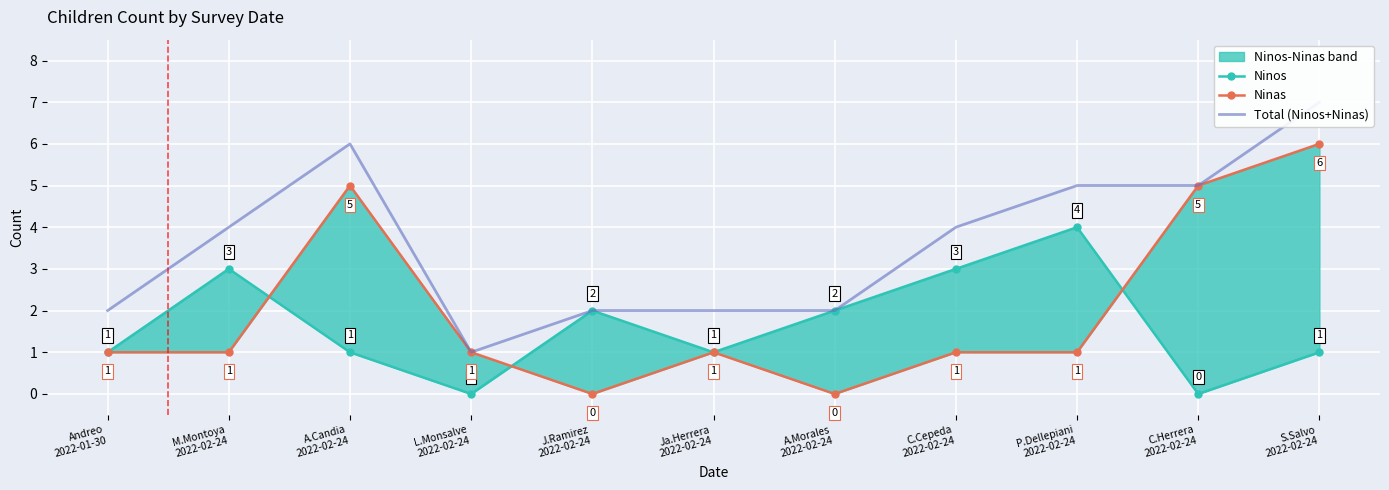

Reading right to left, list all the values displayed in this chart.

Ninos: S.Salvo
2022-02-24=1	C.Herrera
2022-02-24=0	P.Dellepiani
2022-02-24=4	C.Cepeda
2022-02-24=3	A.Morales
2022-02-24=2	Ja.Herrera
2022-02-24=1	J.Ramirez
2022-02-24=2	L.Monsalve
2022-02-24=0	A.Candia
2022-02-24=1	M.Montoya
2022-02-24=3	Andreo
2022-01-30=1
Ninas: S.Salvo
2022-02-24=6	C.Herrera
2022-02-24=5	P.Dellepiani
2022-02-24=1	C.Cepeda
2022-02-24=1	A.Morales
2022-02-24=0	Ja.Herrera
2022-02-24=1	J.Ramirez
2022-02-24=0	L.Monsalve
2022-02-24=1	A.Candia
2022-02-24=5	M.Montoya
2022-02-24=1	Andreo
2022-01-30=1
Total (Ninos+Ninas): S.Salvo
2022-02-24=7	C.Herrera
2022-02-24=5	P.Dellepiani
2022-02-24=5	C.Cepeda
2022-02-24=4	A.Morales
2022-02-24=2	Ja.Herrera
2022-02-24=2	J.Ramirez
2022-02-24=2	L.Monsalve
2022-02-24=1	A.Candia
2022-02-24=6	M.Montoya
2022-02-24=4	Andreo
2022-01-30=2